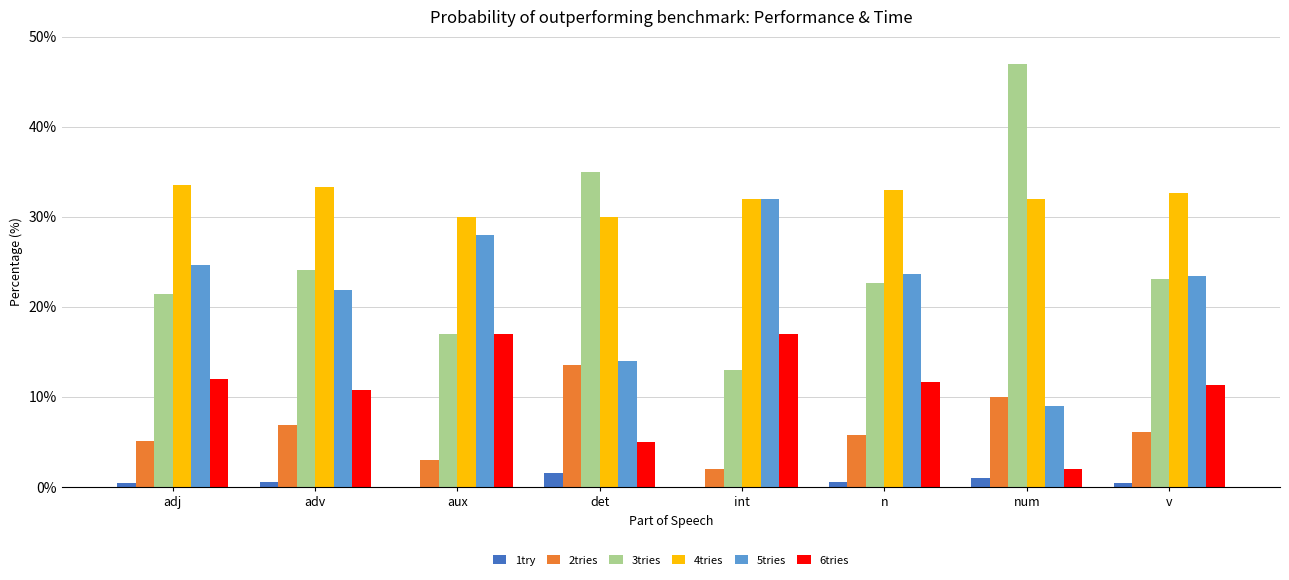

Which series has the largest range (max minus min)?

3tries